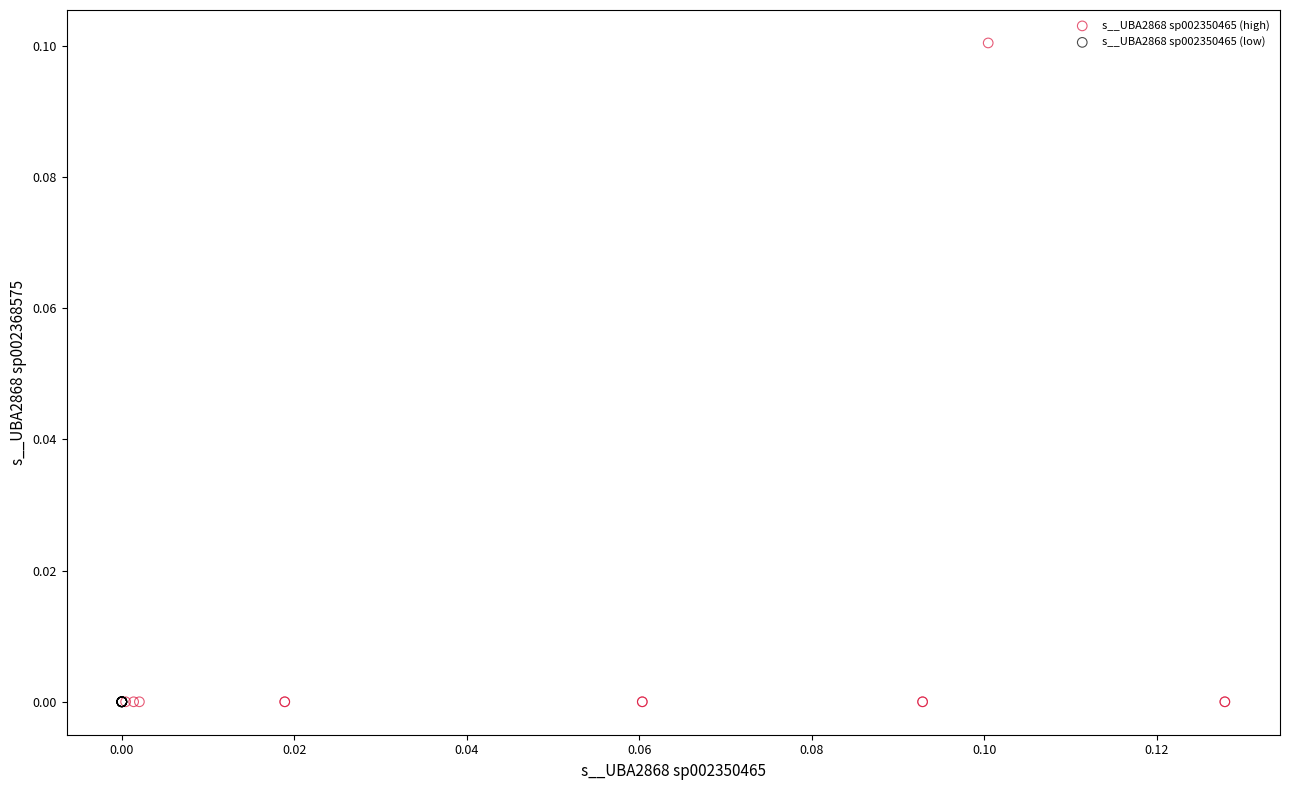

Which series reaches the maximum Y coordinate?

s__UBA2868 sp002350465 (high)